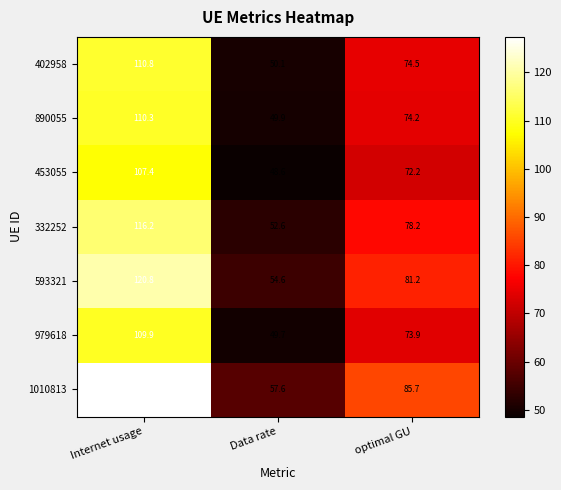

Reading right to left, what are all the values shown in this chart?

402958: optimal GU=74.5	Data rate=50.1	Internet usage=110.8
890055: optimal GU=74.2	Data rate=49.9	Internet usage=110.3
453055: optimal GU=72.2	Data rate=48.6	Internet usage=107.4
332252: optimal GU=78.2	Data rate=52.6	Internet usage=116.2
593321: optimal GU=81.2	Data rate=54.6	Internet usage=120.8
979618: optimal GU=73.9	Data rate=49.7	Internet usage=109.9
1010813: optimal GU=85.7	Data rate=57.6	Internet usage=127.3